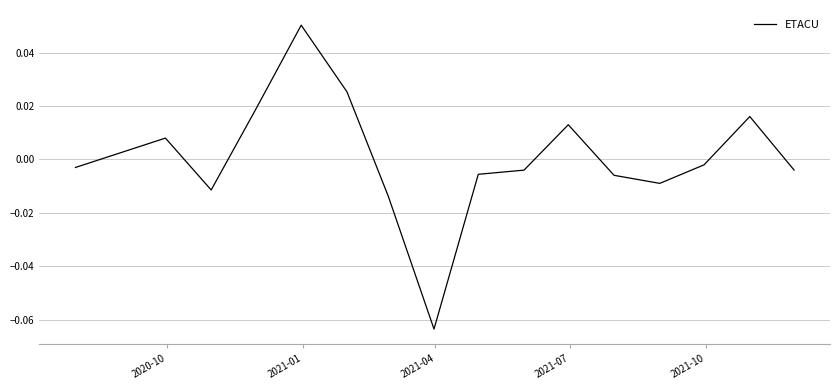

How many points are higher than both their immediate neighbors (excluding endpoints)?

4